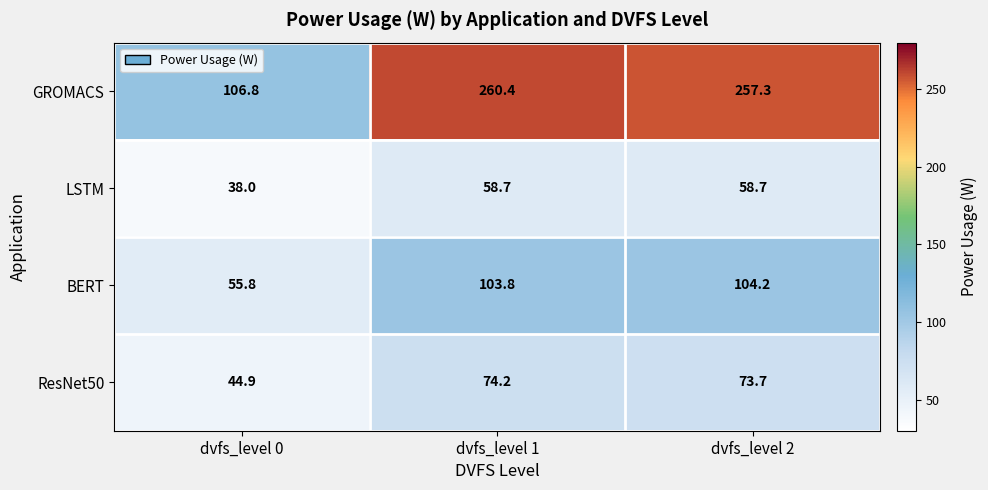

Reading left to right, transcribe all the data shown in this chart.

GROMACS: 106.8	260.4	257.3
LSTM: 38.0	58.7	58.7
BERT: 55.8	103.8	104.2
ResNet50: 44.9	74.2	73.7